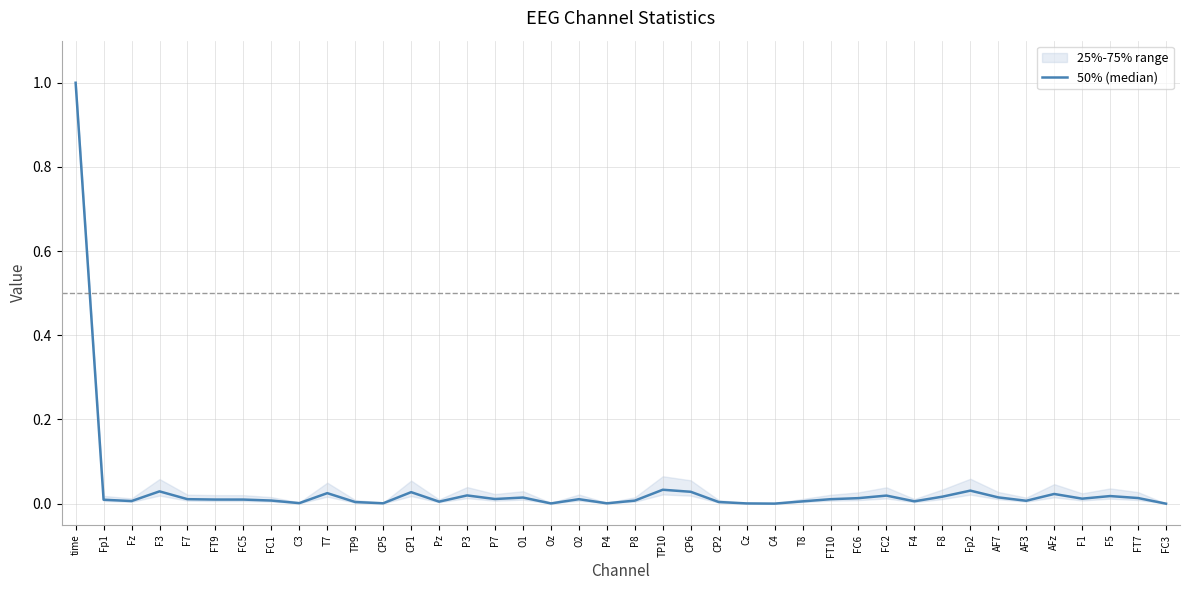

Does the chart have visible grid lines?

Yes